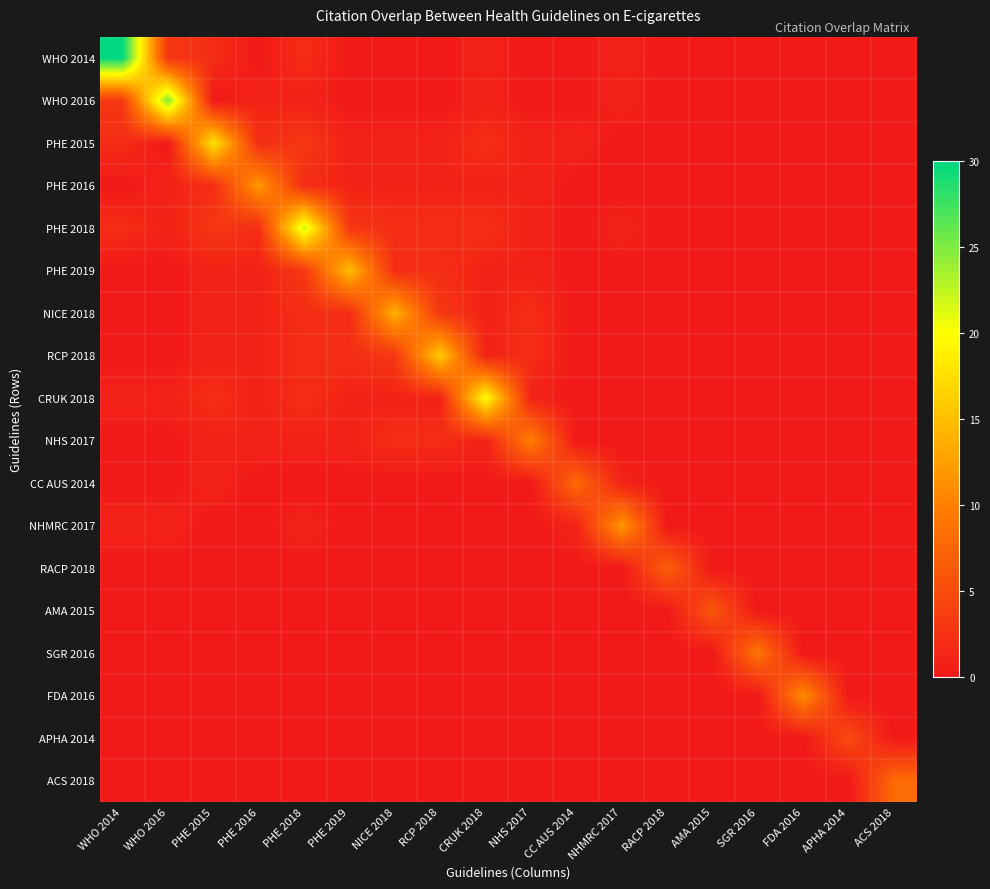

How many categories are shown in the chart?

18